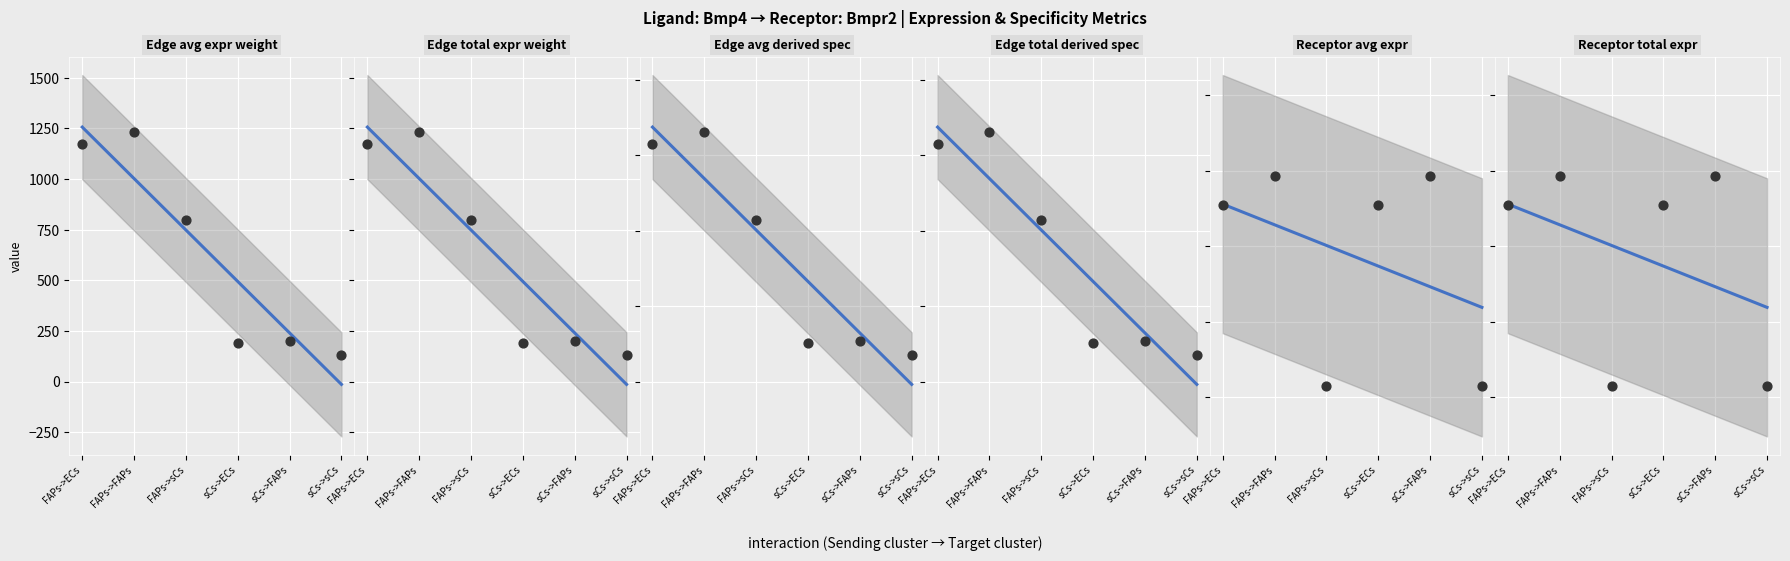

At how many categories does at least one series exceed 1038?

2